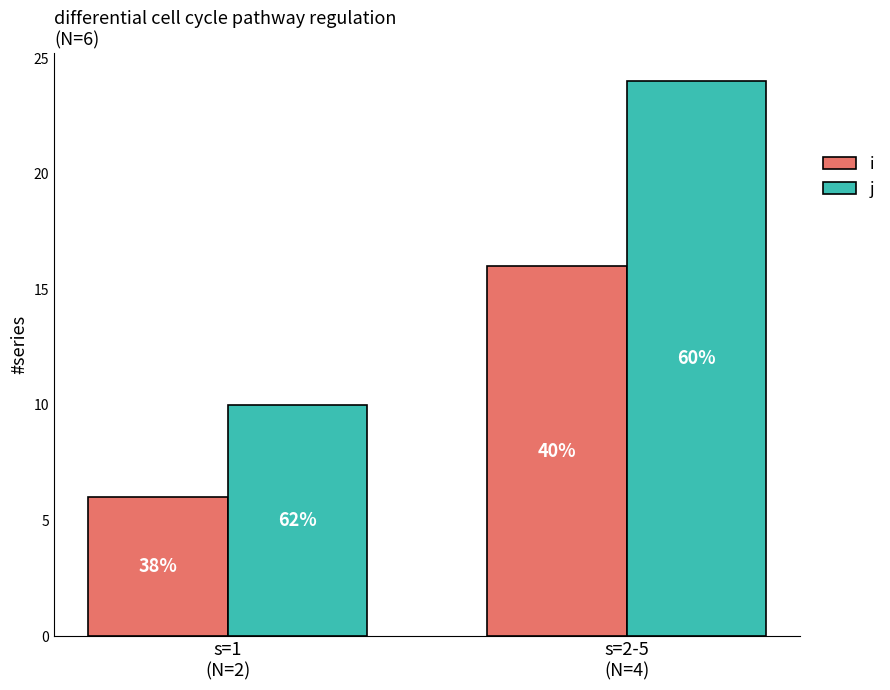

Does the chart contain stacked bars?

No